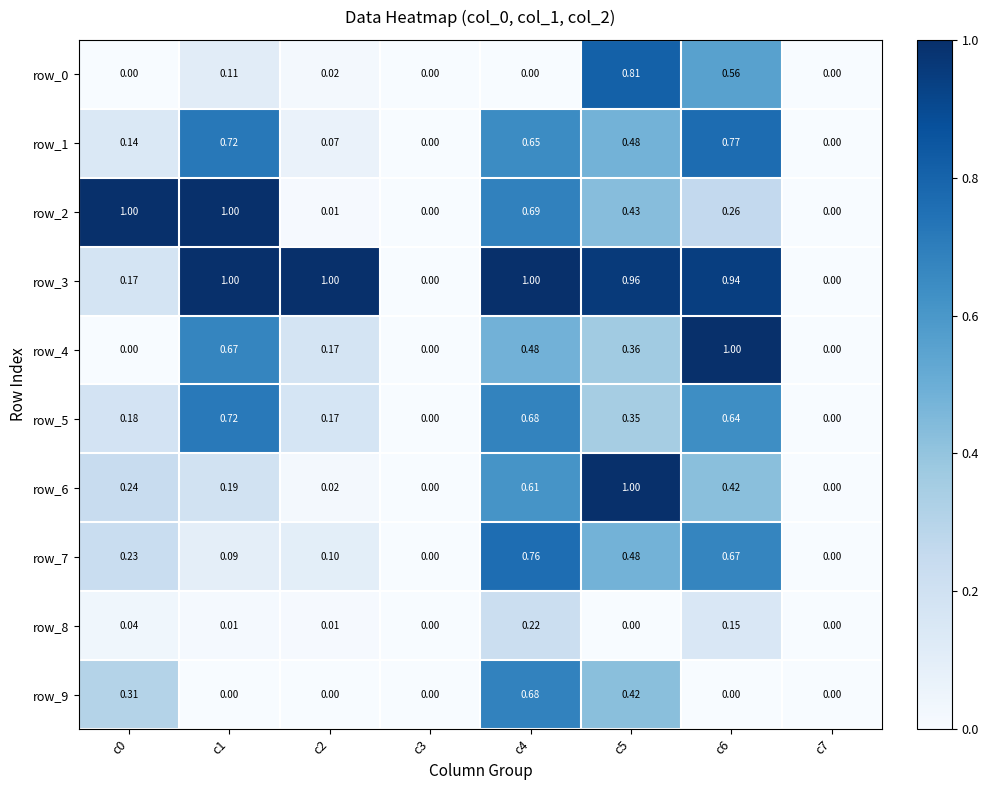

How many row_7 values are between 0 and 1?

8